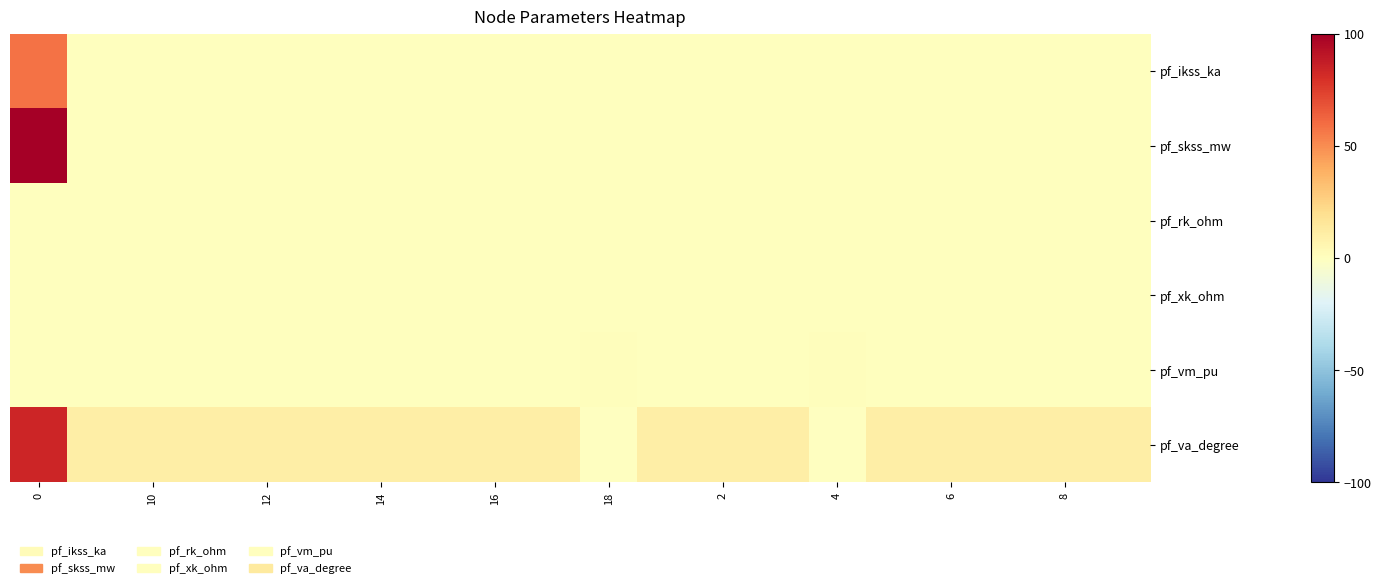

How many series are shown in this chart?

6